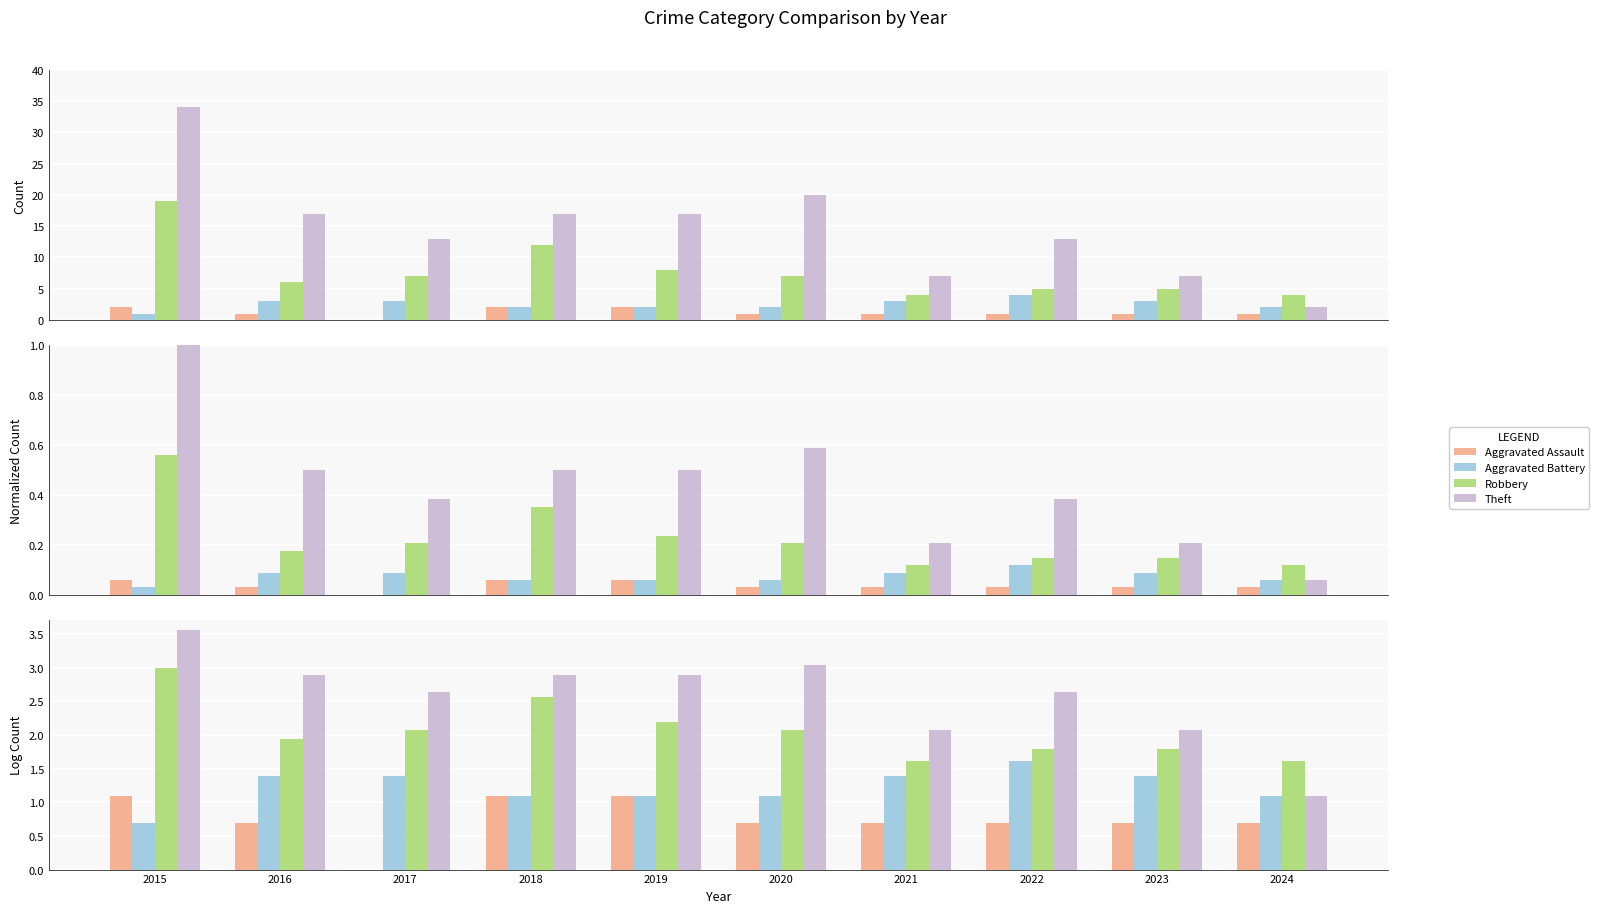

Reading right to left, transcribe all the data shown in this chart.

Aggravated Assault: 0.7	0.7	0.7	0.7	0.7	1.1	1.1	0.0	0.7	1.1
Aggravated Battery: 1.1	1.4	1.6	1.4	1.1	1.1	1.1	1.4	1.4	0.7
Robbery: 1.6	1.8	1.8	1.6	2.1	2.2	2.6	2.1	1.9	3.0
Theft: 1.1	2.1	2.6	2.1	3.0	2.9	2.9	2.6	2.9	3.6